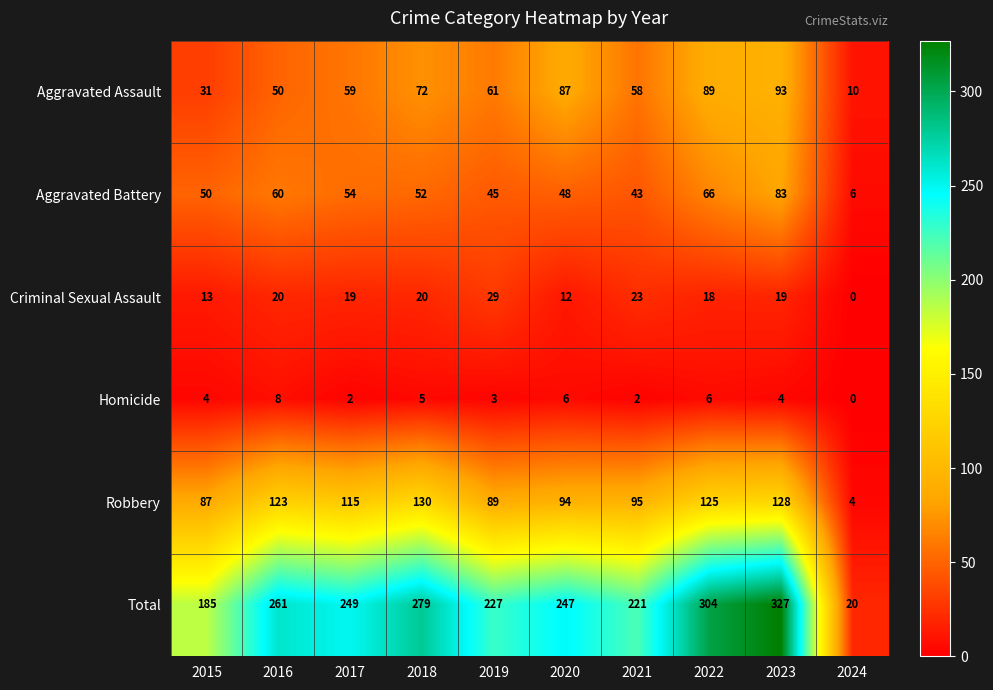

What is the lowest value of the Aggravated Assault series?

10